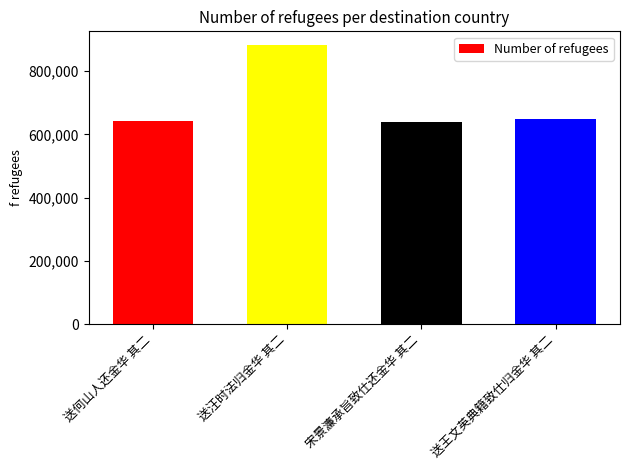

Is it true that the value at 宋景濂承旨致仕还金华 其二 is 640257?

True